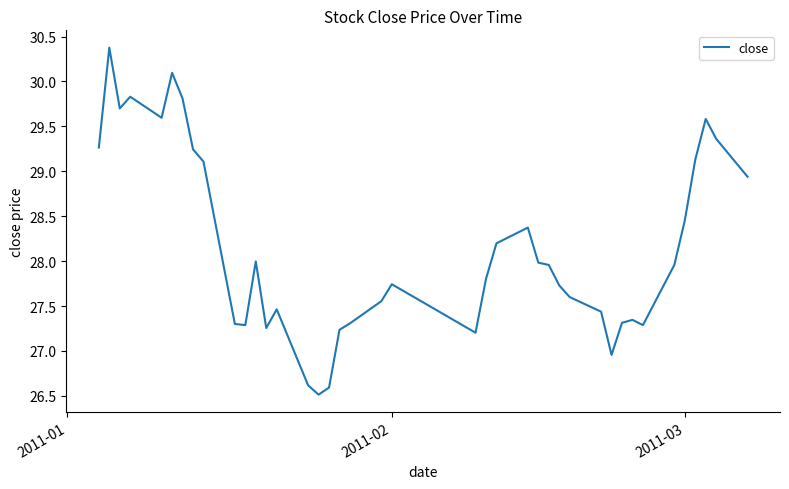

What is the smallest value displayed?

26.5